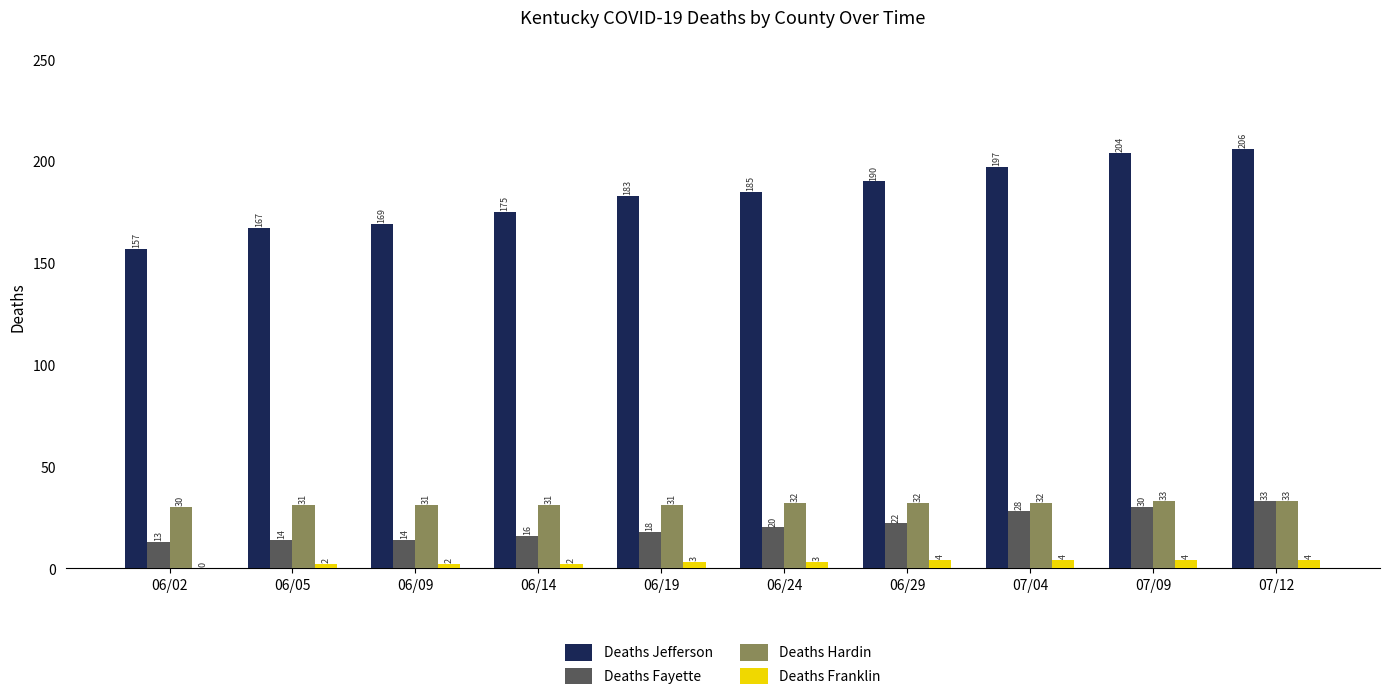

Which series has the largest total across all categories?

Deaths Jefferson